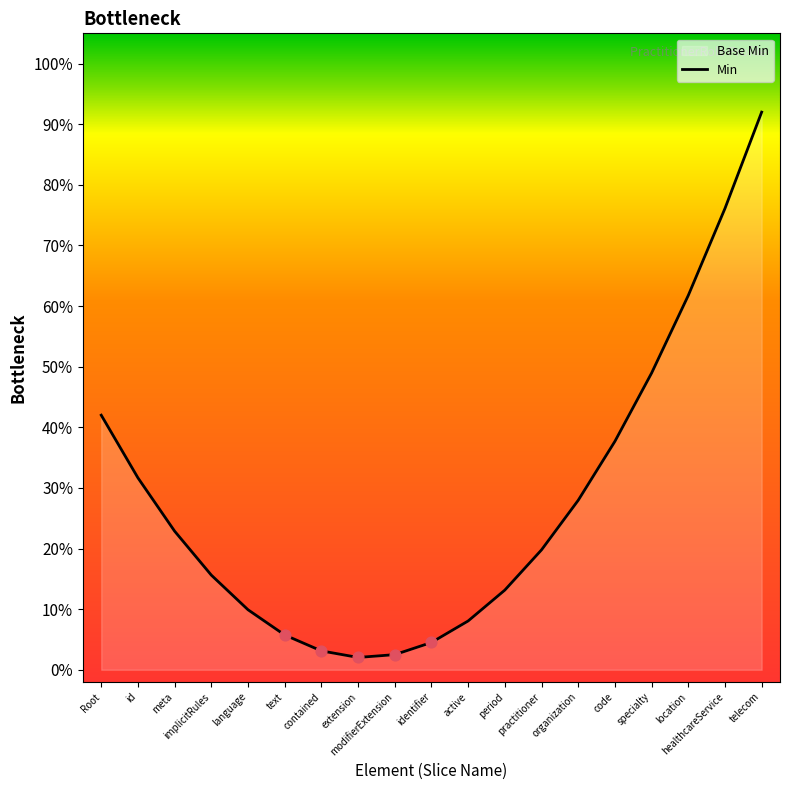

What is the change in value from contained to healthcareService?

+0.7